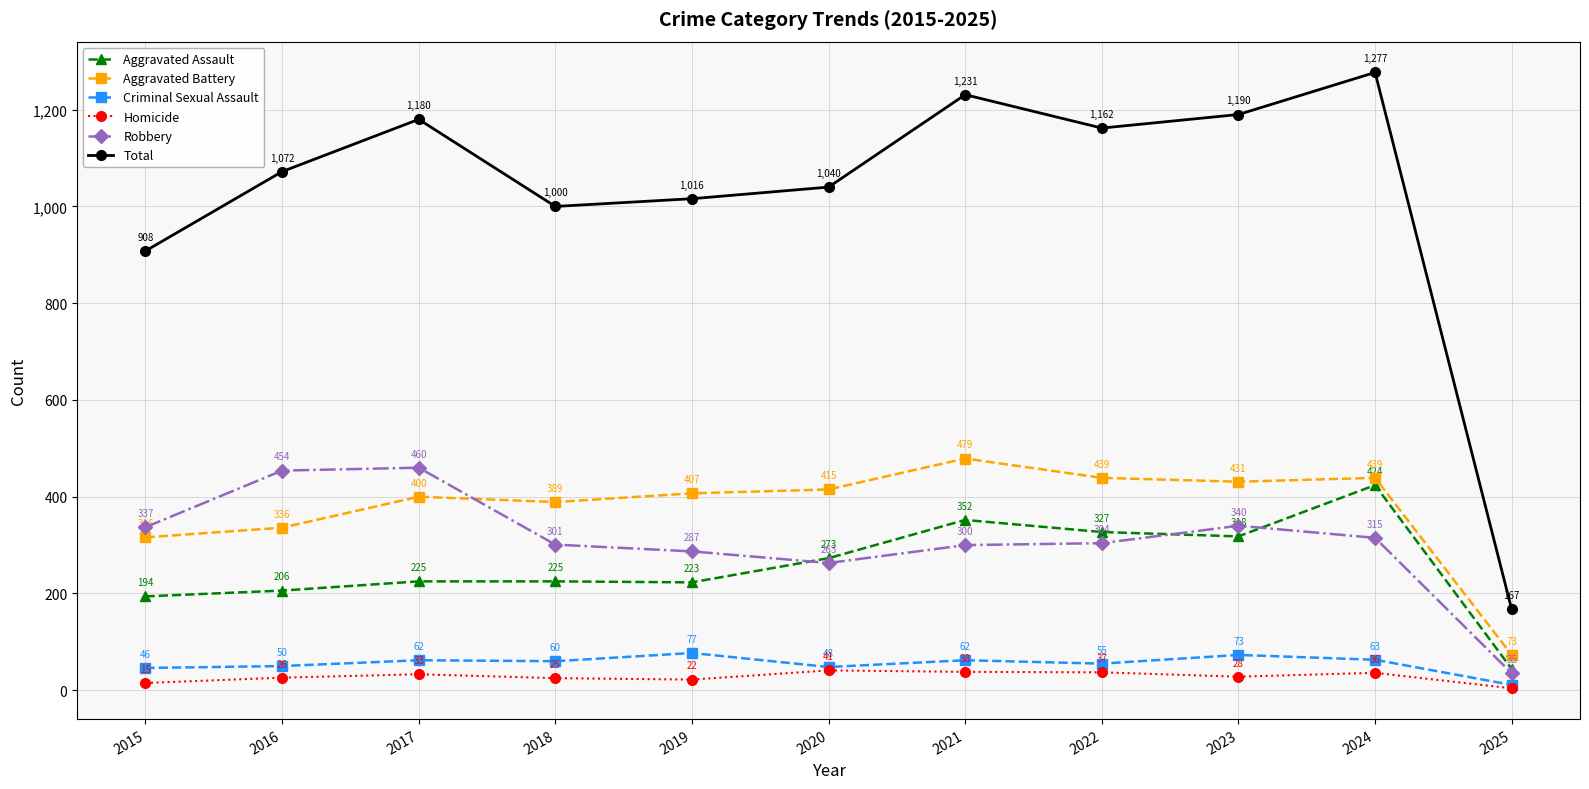

Reading right to left, transcribe all the data shown in this chart.

Aggravated Assault: 2025=44	2024=424	2023=318	2022=327	2021=352	2020=273	2019=223	2018=225	2017=225	2016=206	2015=194
Aggravated Battery: 2025=73	2024=439	2023=431	2022=439	2021=479	2020=415	2019=407	2018=389	2017=400	2016=336	2015=316
Criminal Sexual Assault: 2025=11	2024=63	2023=73	2022=55	2021=62	2020=48	2019=77	2018=60	2017=62	2016=50	2015=46
Homicide: 2025=4	2024=36	2023=28	2022=37	2021=38	2020=41	2019=22	2018=25	2017=33	2016=26	2015=15
Robbery: 2025=35	2024=315	2023=340	2022=304	2021=300	2020=263	2019=287	2018=301	2017=460	2016=454	2015=337
Total: 2025=167	2024=1277	2023=1190	2022=1162	2021=1231	2020=1040	2019=1016	2018=1000	2017=1180	2016=1072	2015=908